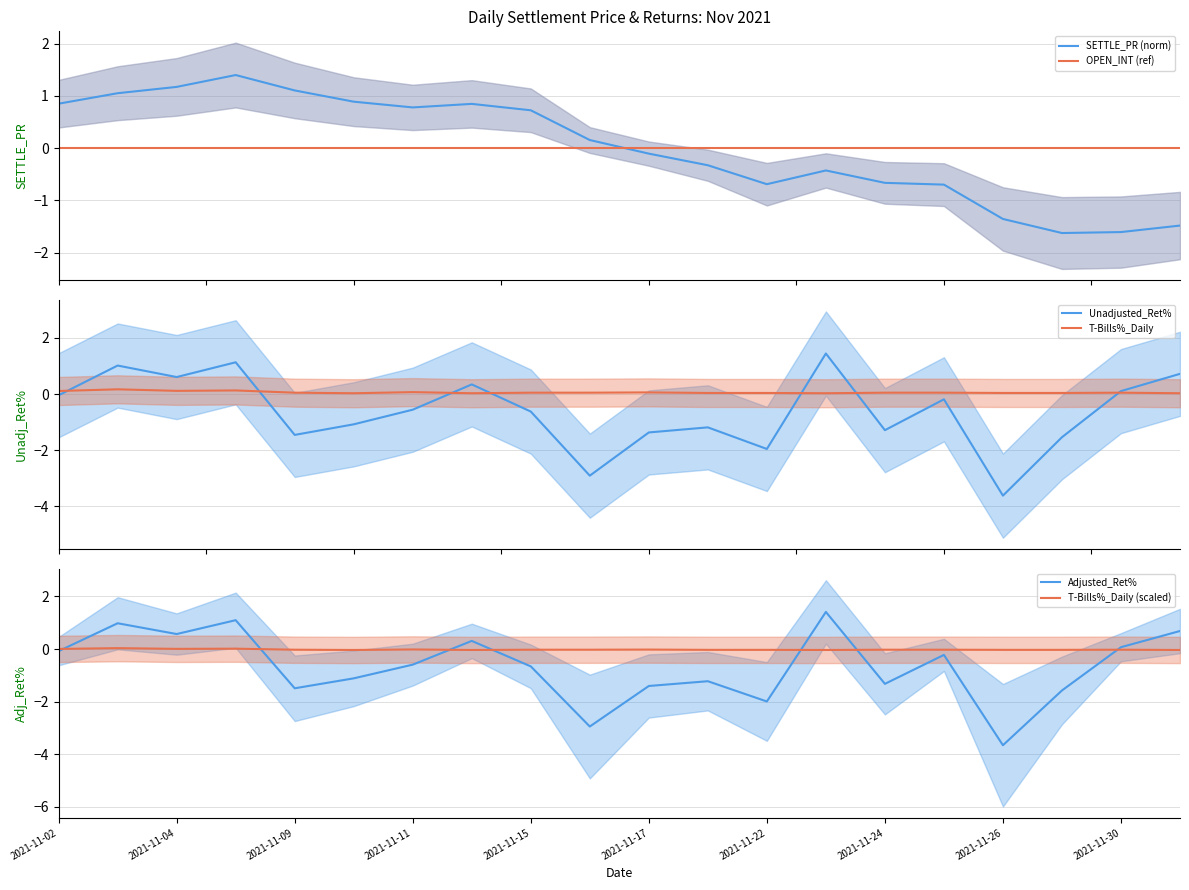

True or false: OPEN_INT (ref) has more than 0 points higher than both neighbors.

False